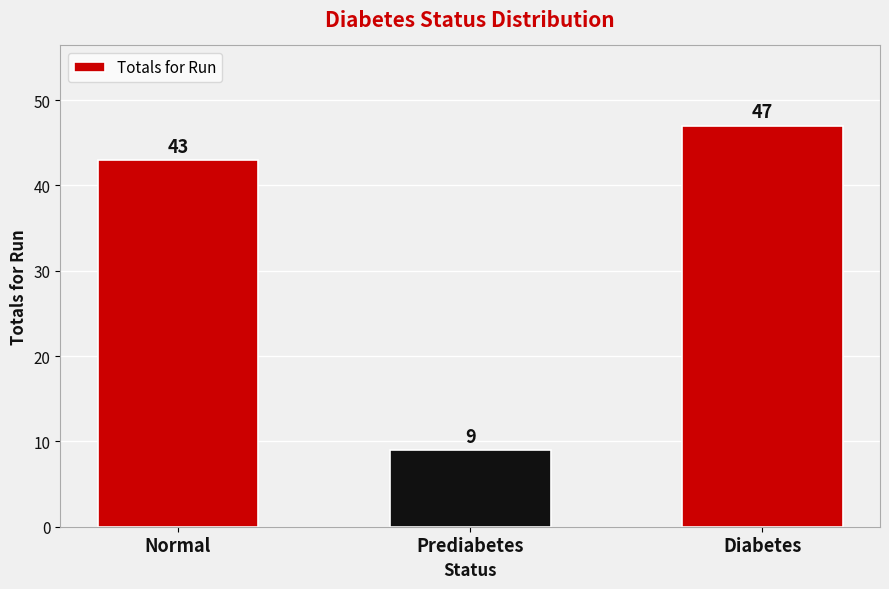

What is the ratio of the value at Prediabetes to the value at Normal?

0.2